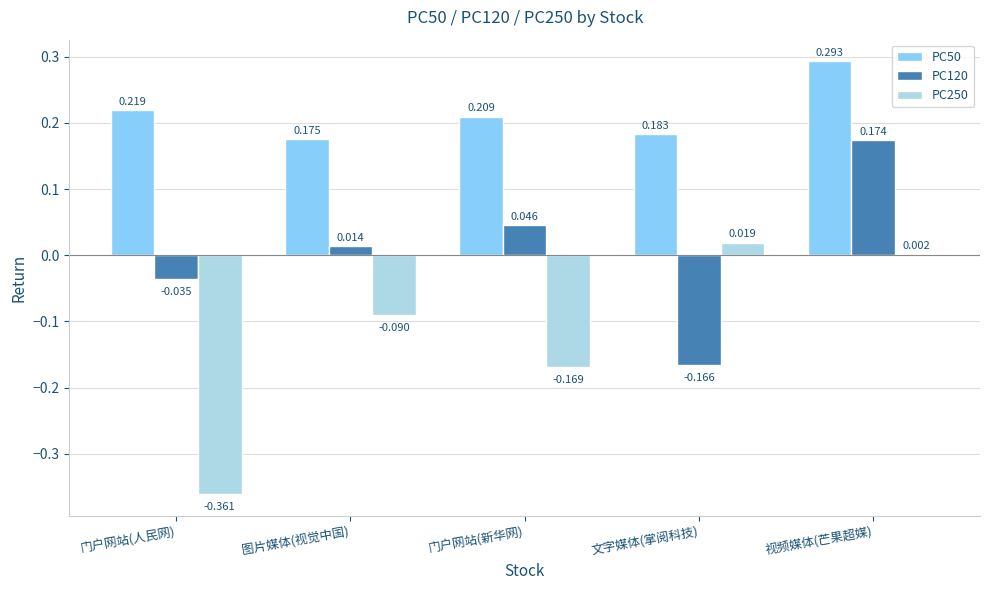

Which category has the highest value in the PC50 series?

视频媒体(芒果超媒)